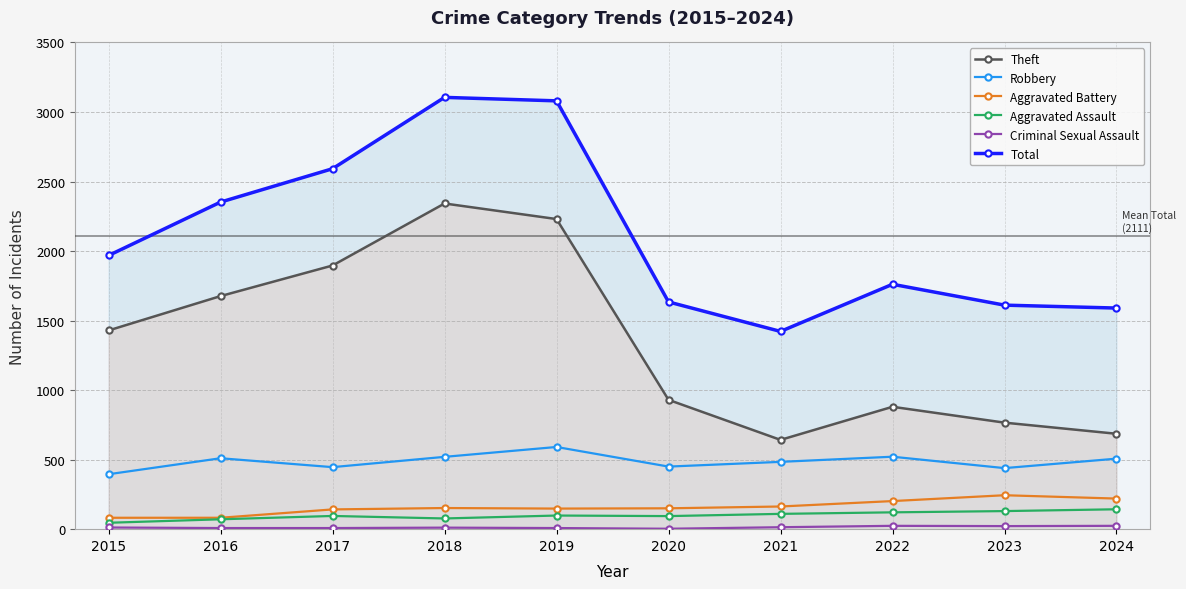

At how many categories does at least one series exceed 1139?

10